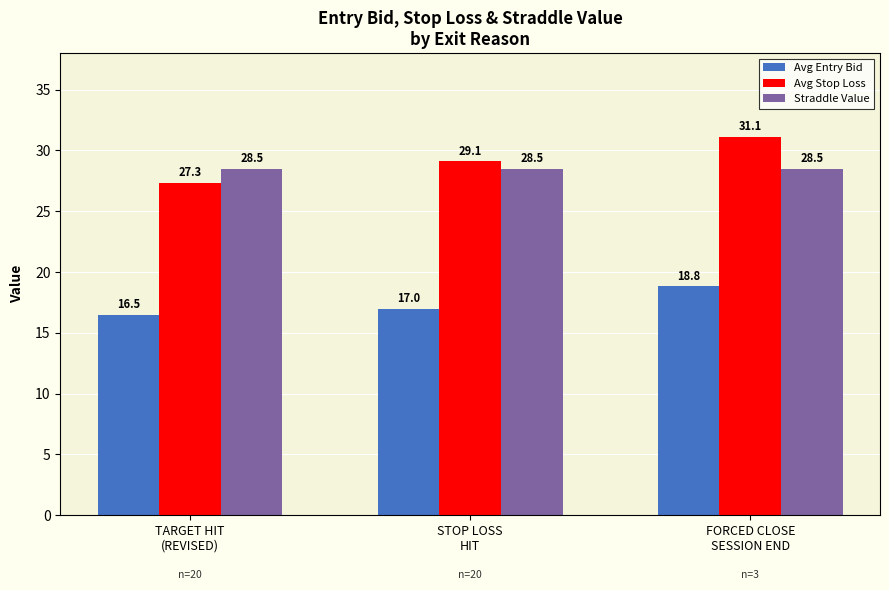

List the labels in order of Avg Stop Loss value, largest first.

FORCED CLOSE
SESSION END, STOP LOSS
HIT, TARGET HIT
(REVISED)